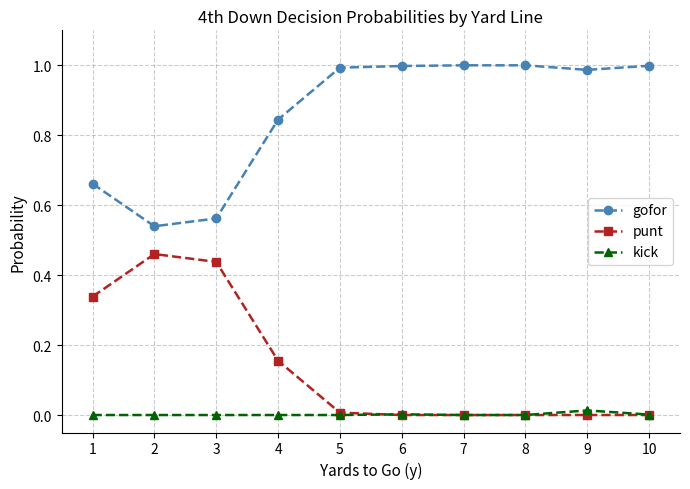

True or false: punt has more than 0 interior local peaks.

True